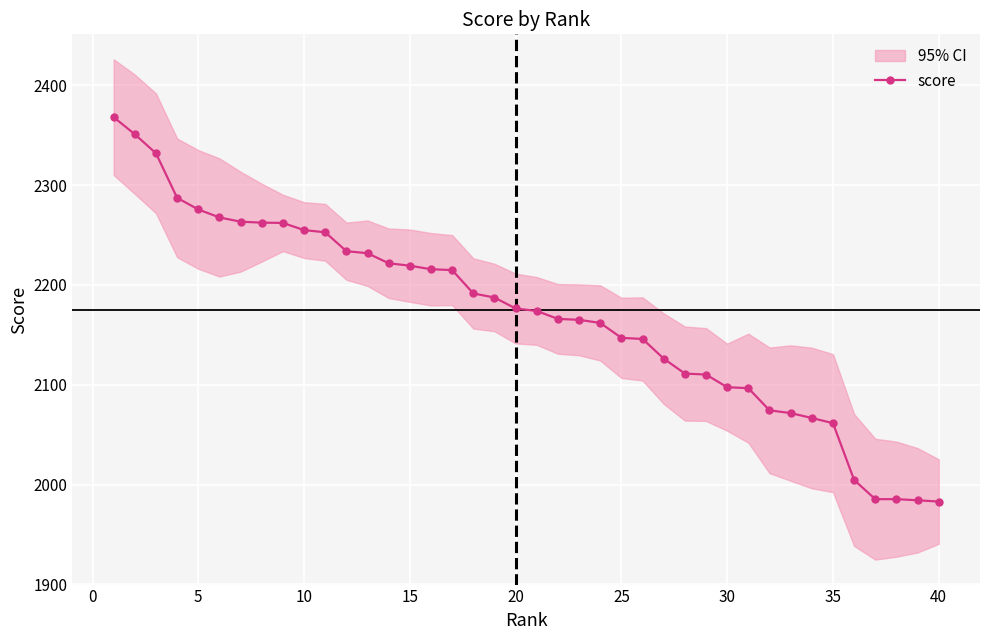

What is the lowest value of the score series?

1983.0